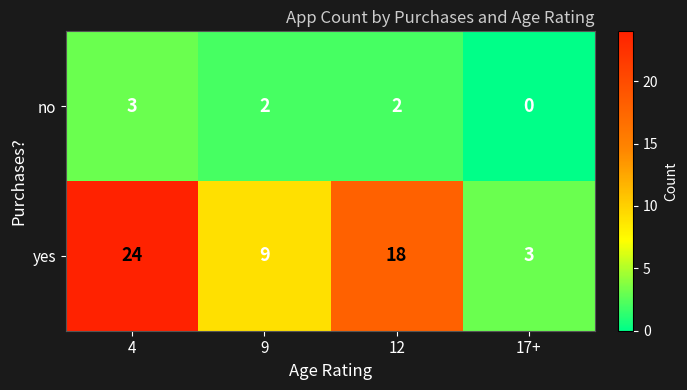

At which category is the sum across all series the highest?

4